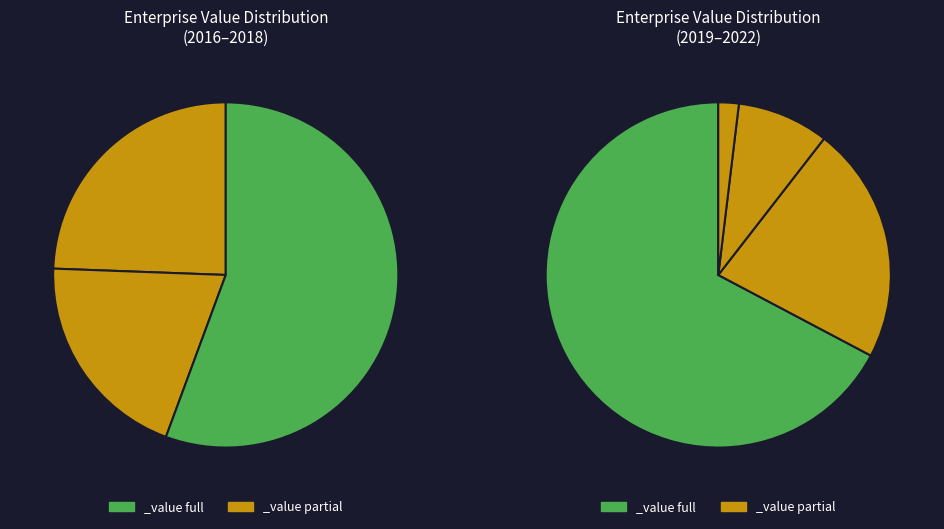

How many segments does this pie chart have?

7